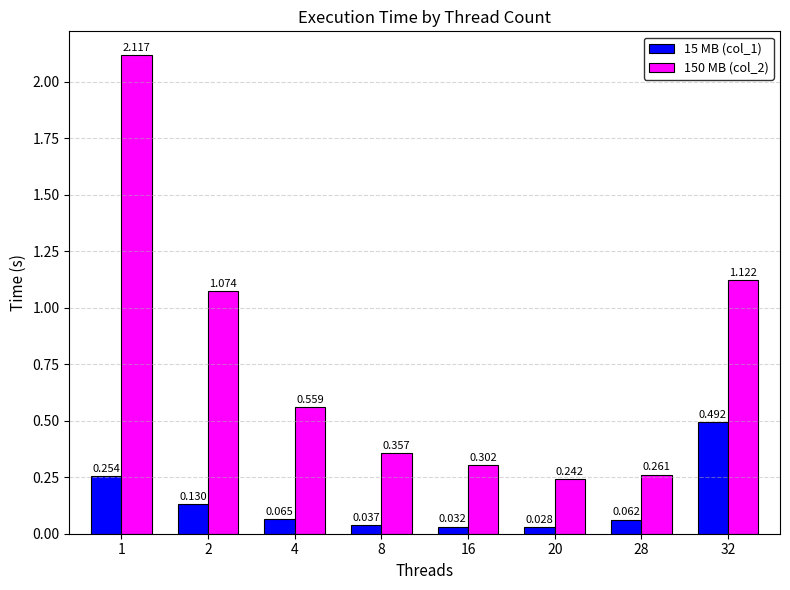

What is the difference between the maximum and second lowest values in the 150 MB (col_2) series?

1.9